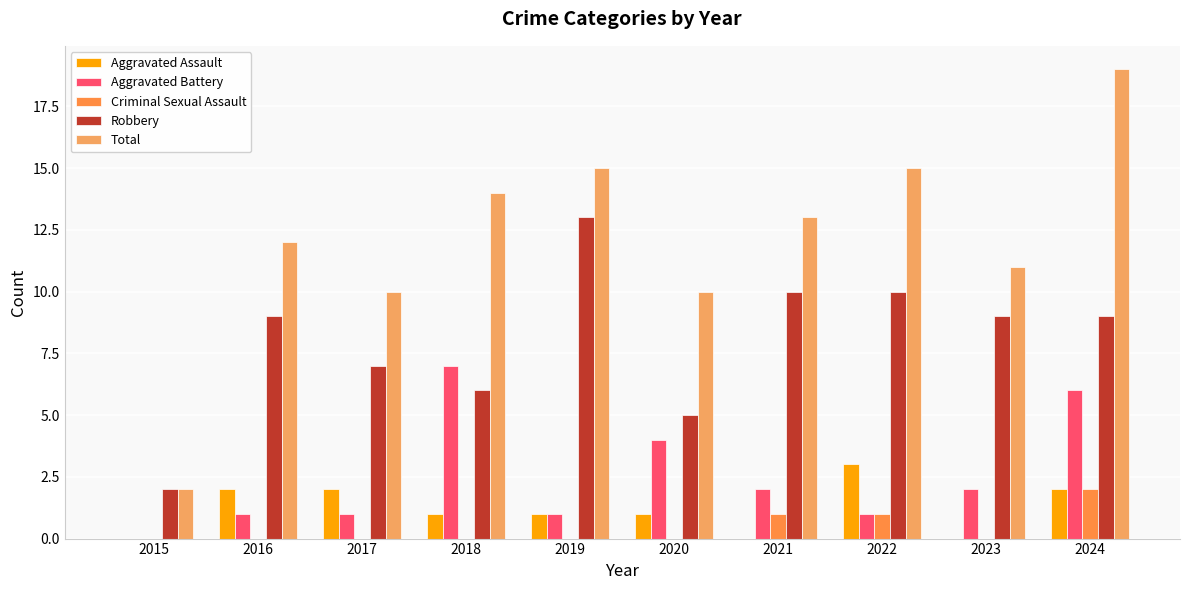

How many groups of bars are there?

10